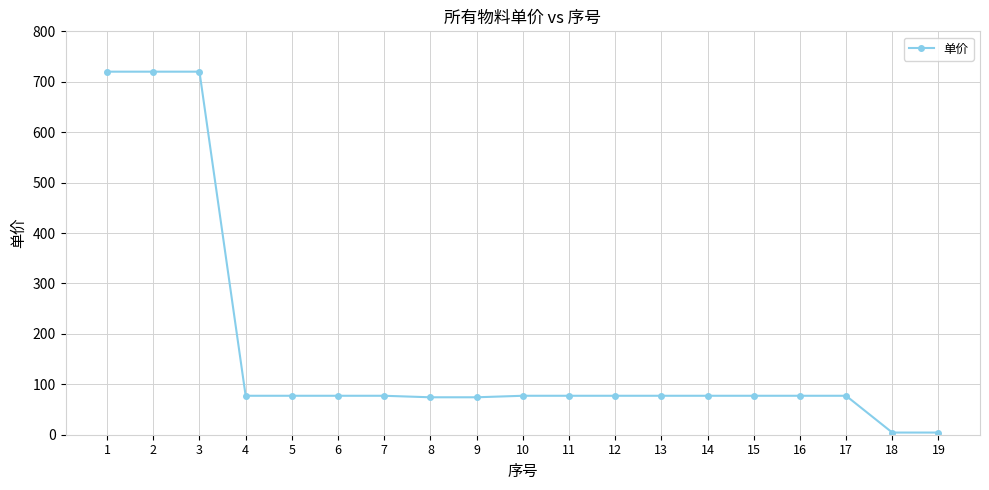

What is the average value?

170.7